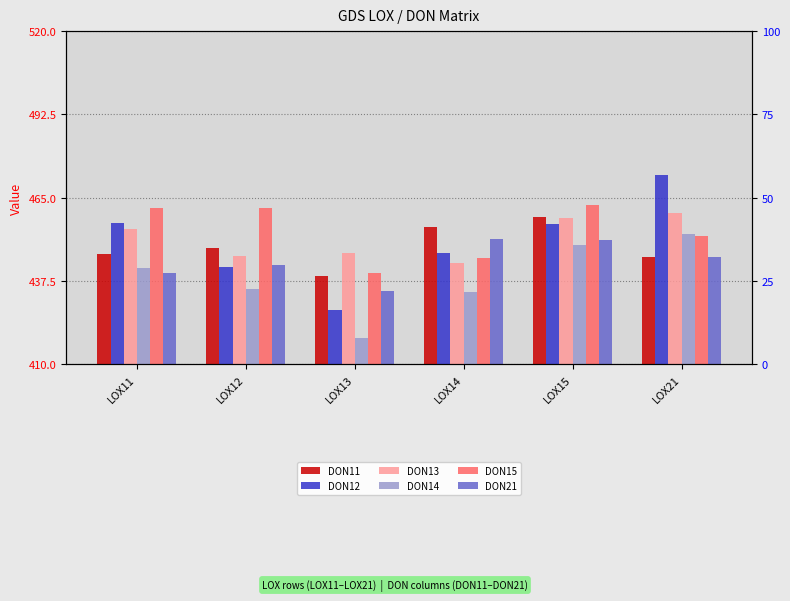

The value of DON11 at LOX12 is 590.5. True or false?

False